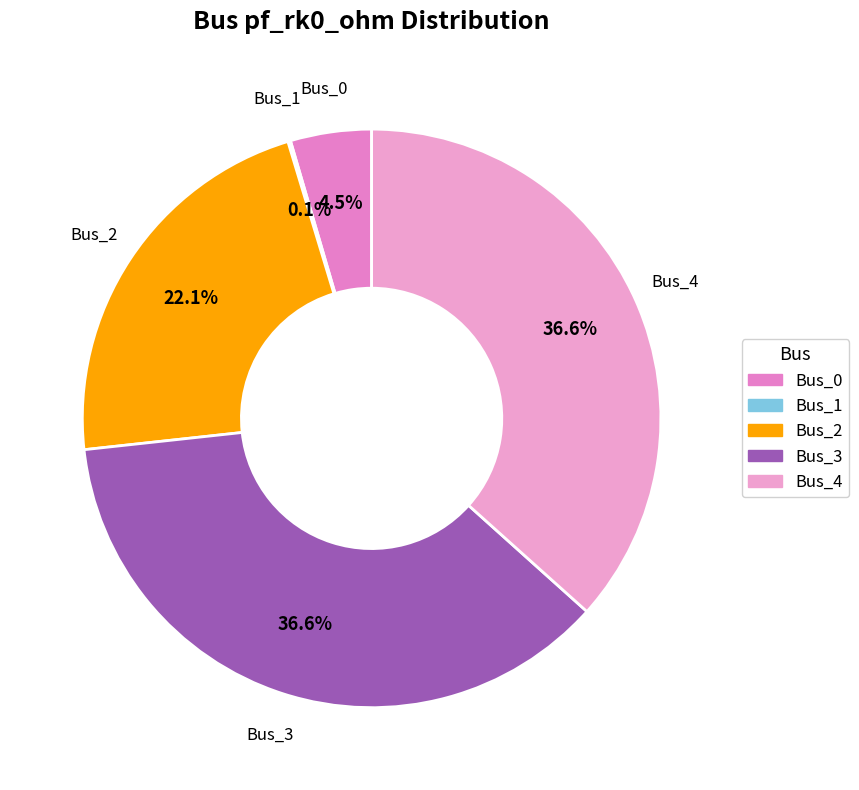

True or false: Bus_3 accounts for 37% of the total.

True